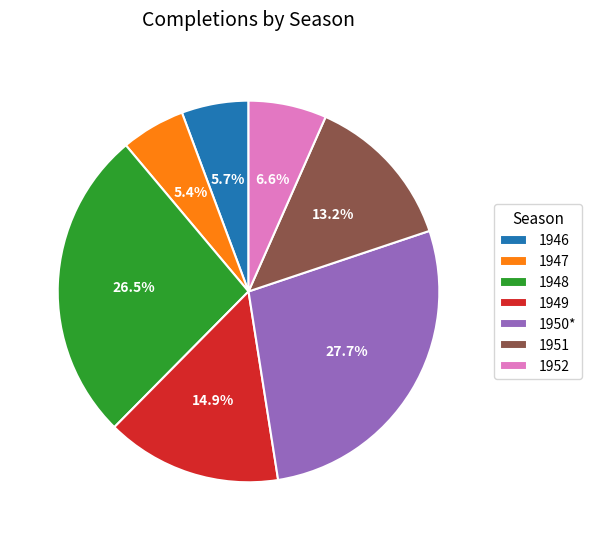

What is the ratio of the value at 1951 to the value at 1947?

2.4